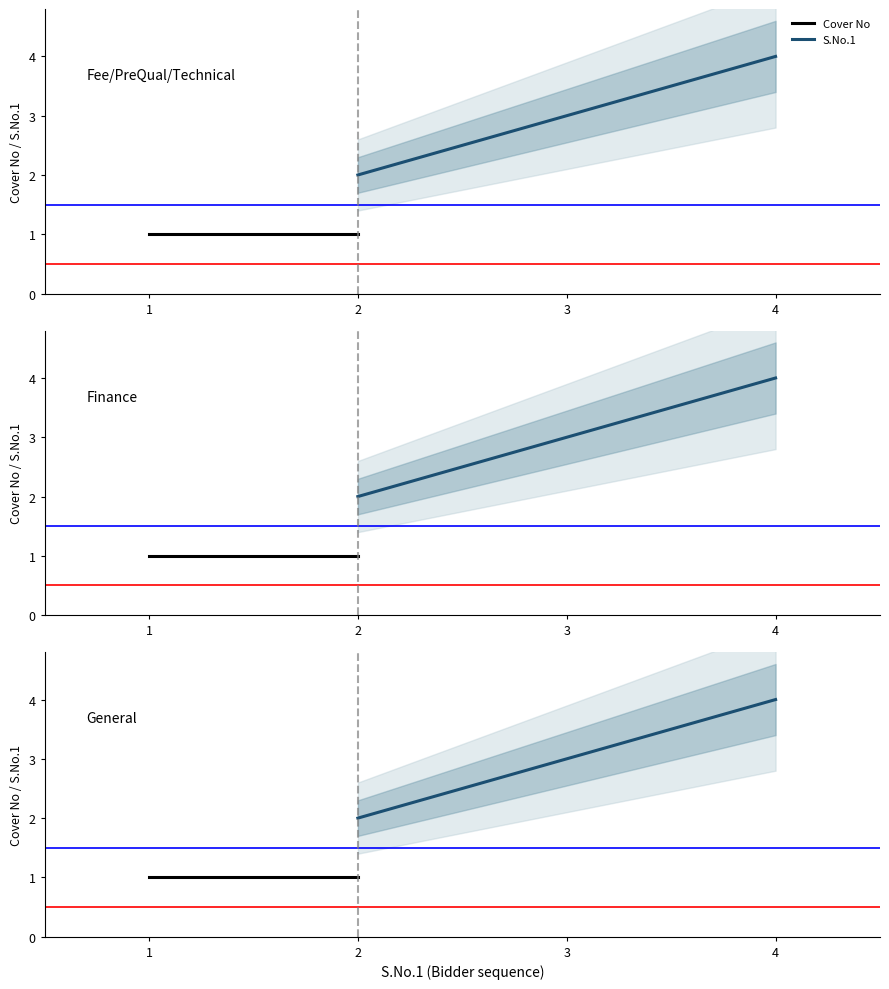

The Cover No series shows 1 at Fee/PreQual/Technical. True or false?

True